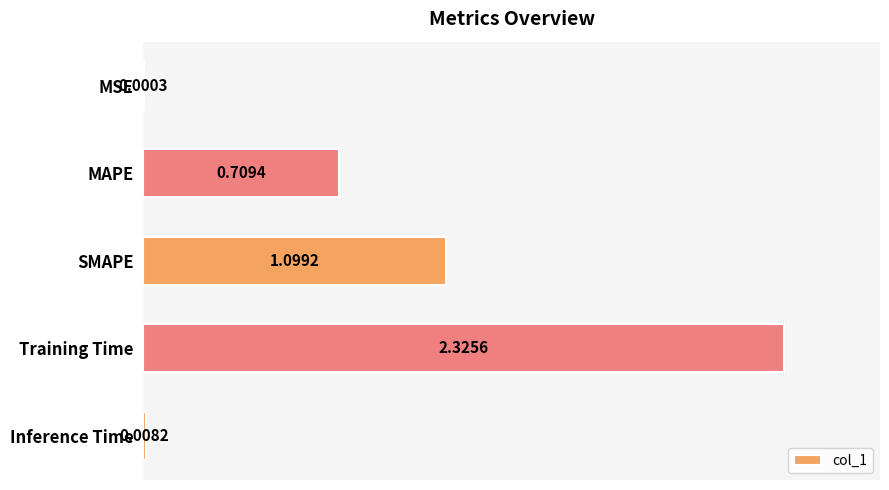

Which has a higher value, SMAPE or MSE?

SMAPE